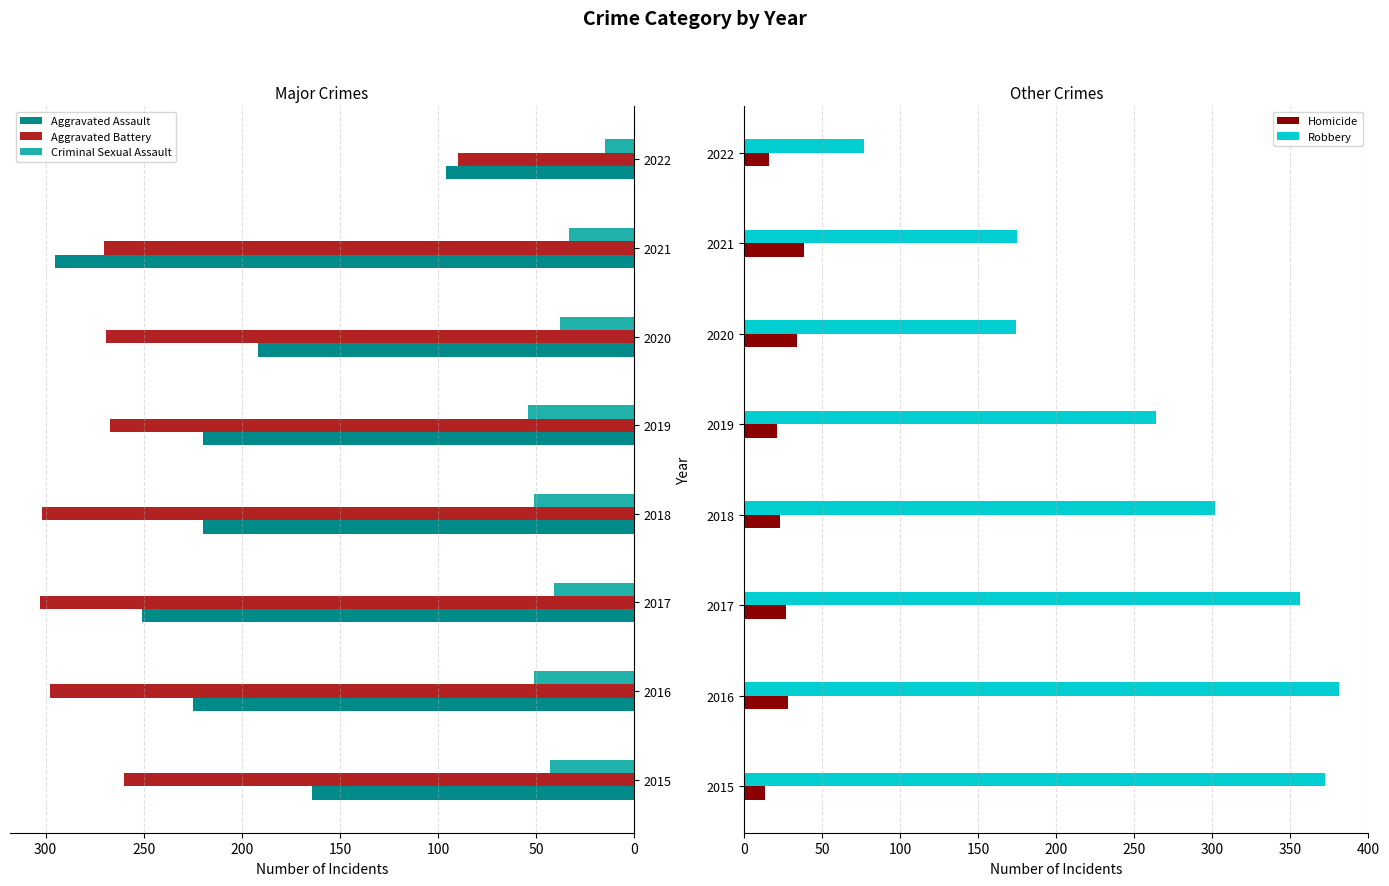

What is the minimum value for Robbery?

77